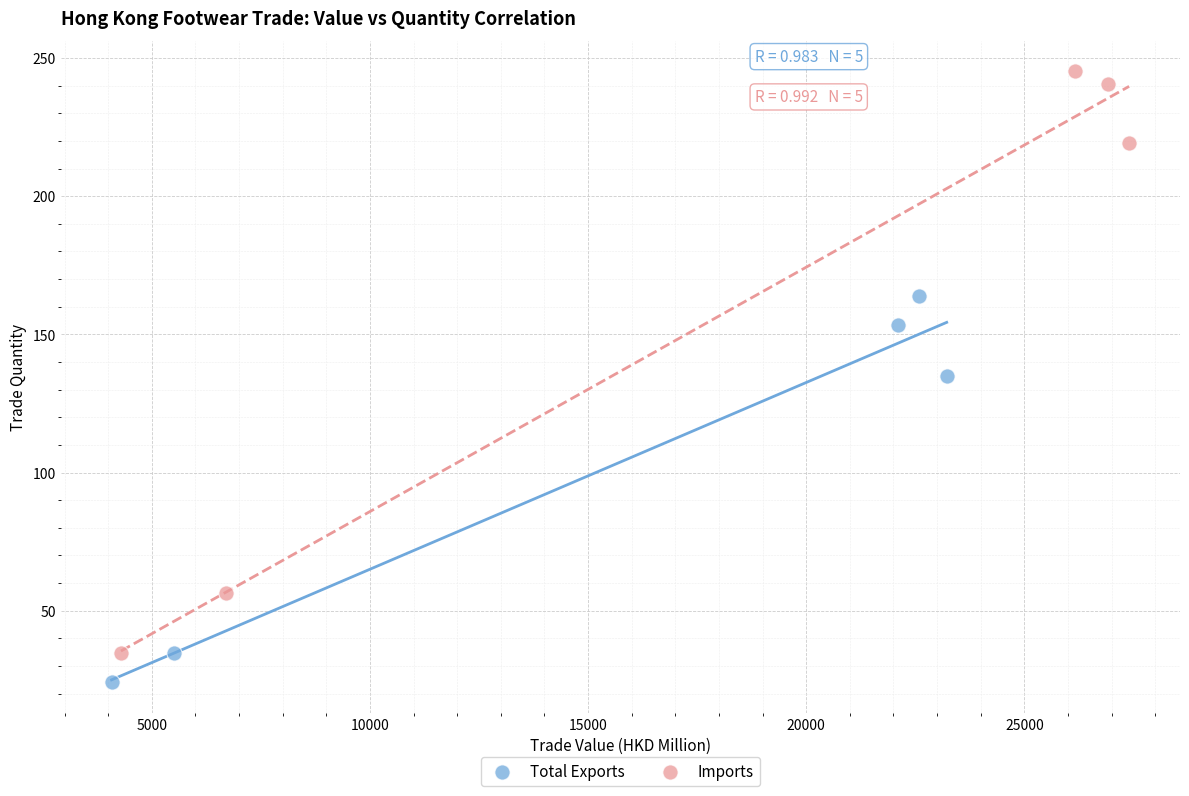

Which series contains the lowest Y value?

Total Exports